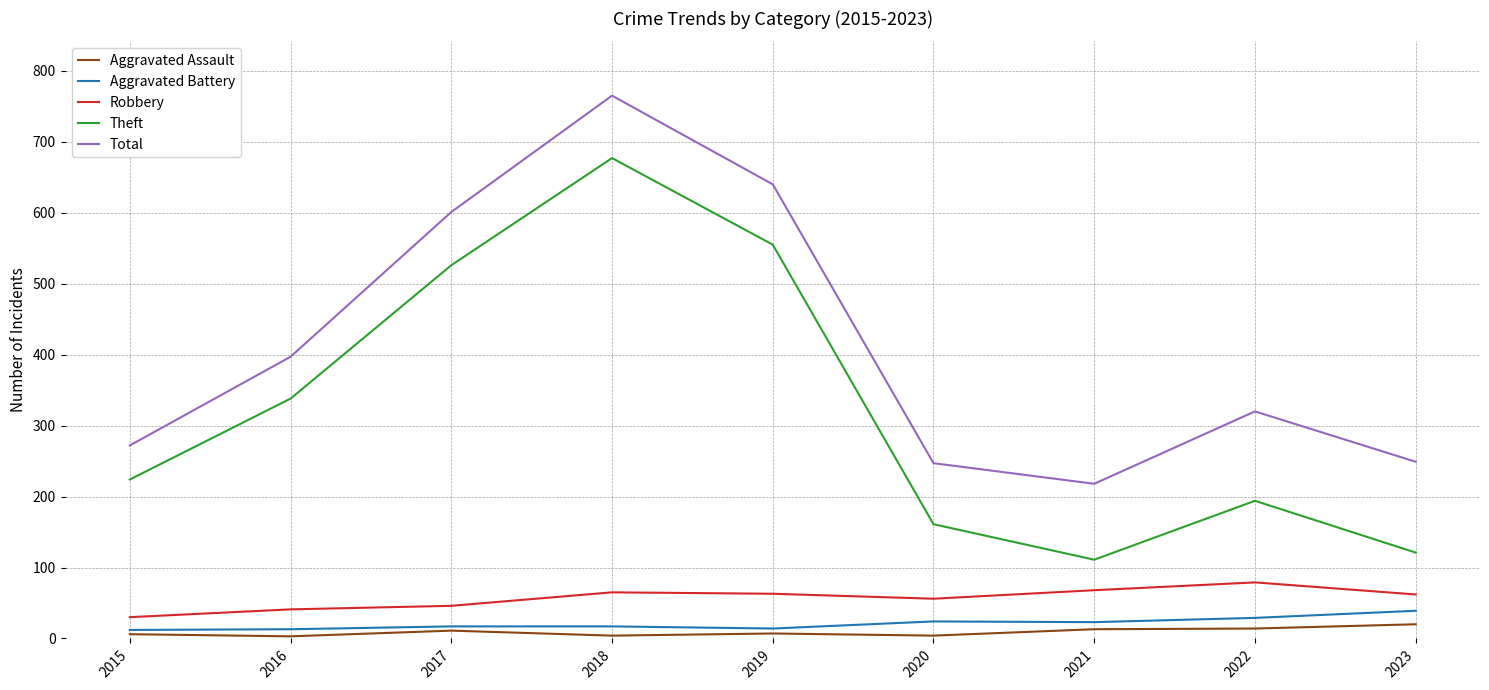

How many series are shown in this chart?

5